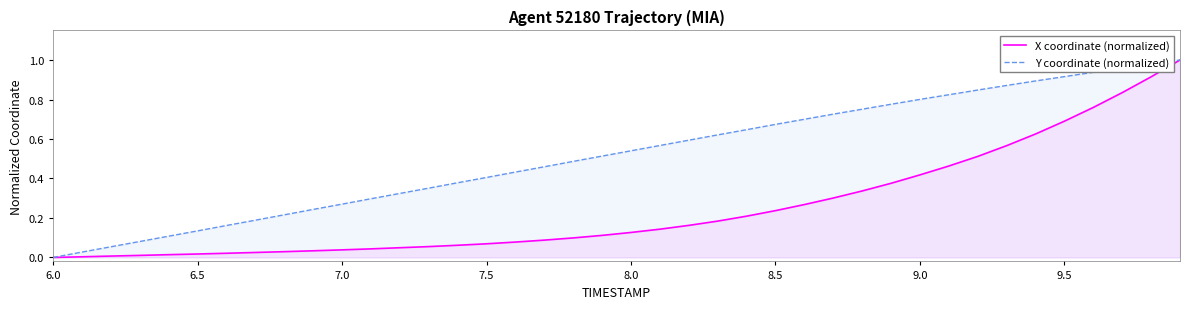

Which series has the largest total across all categories?

Y coordinate (normalized)